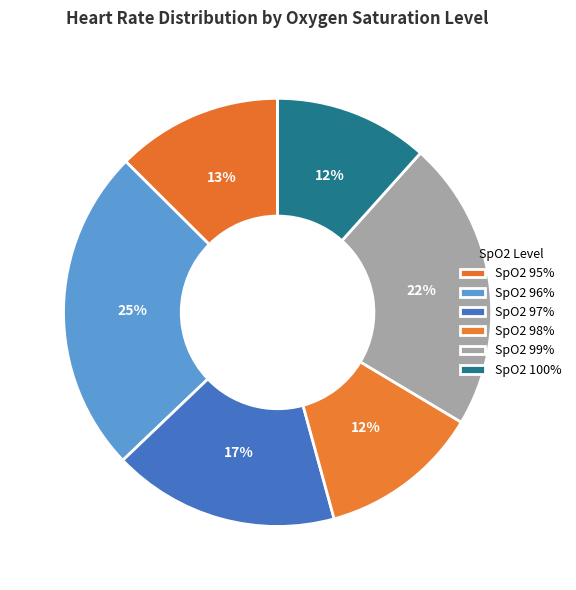

To the nearest percent, what is the average slice percentage?

17%